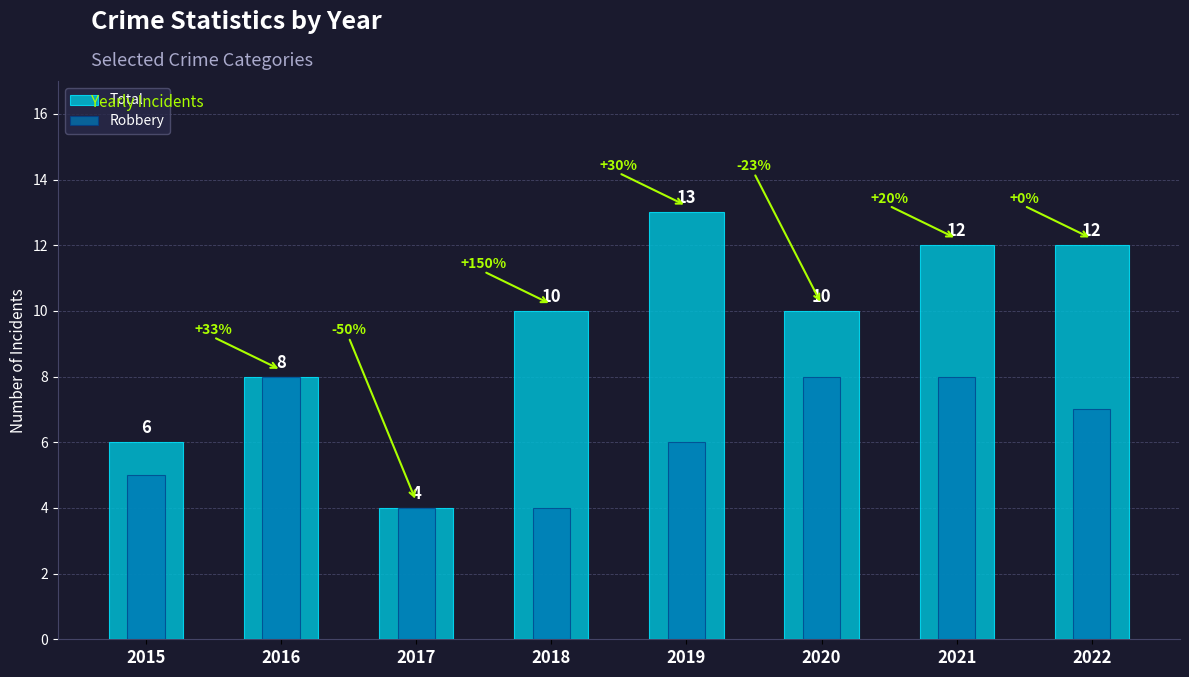

True or false: Robbery has a value of 6 at 2019.

True